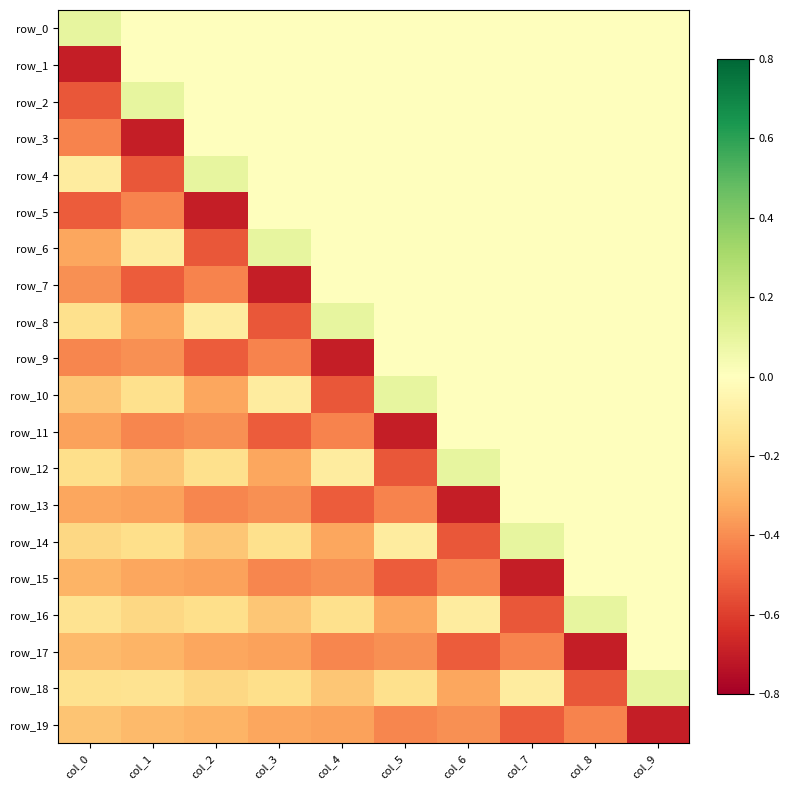

True or false: row_4 has a value of -0.2 at col_0.

False